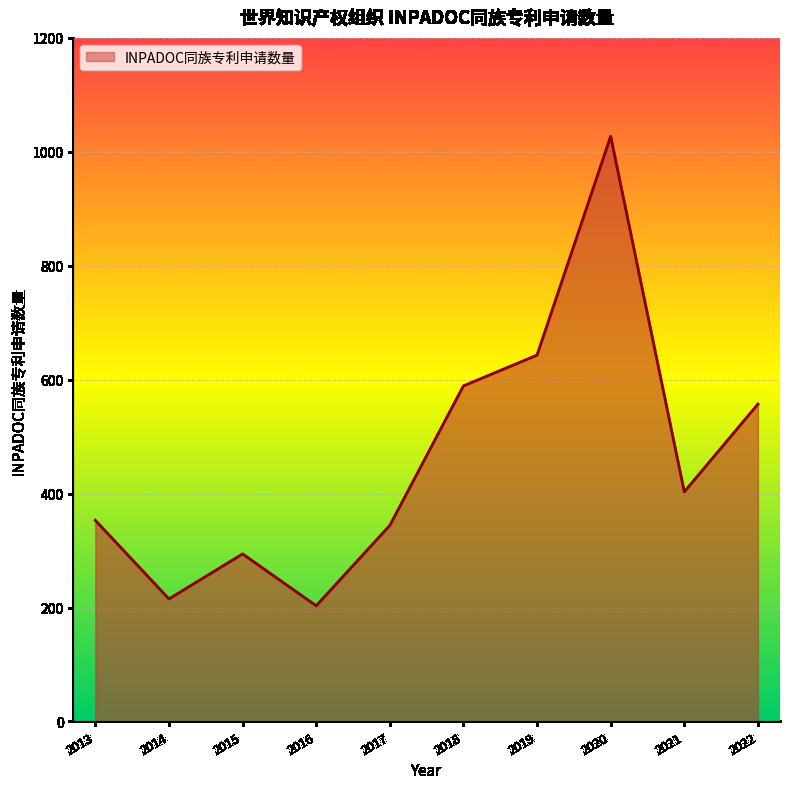

How many values are below 403?

5